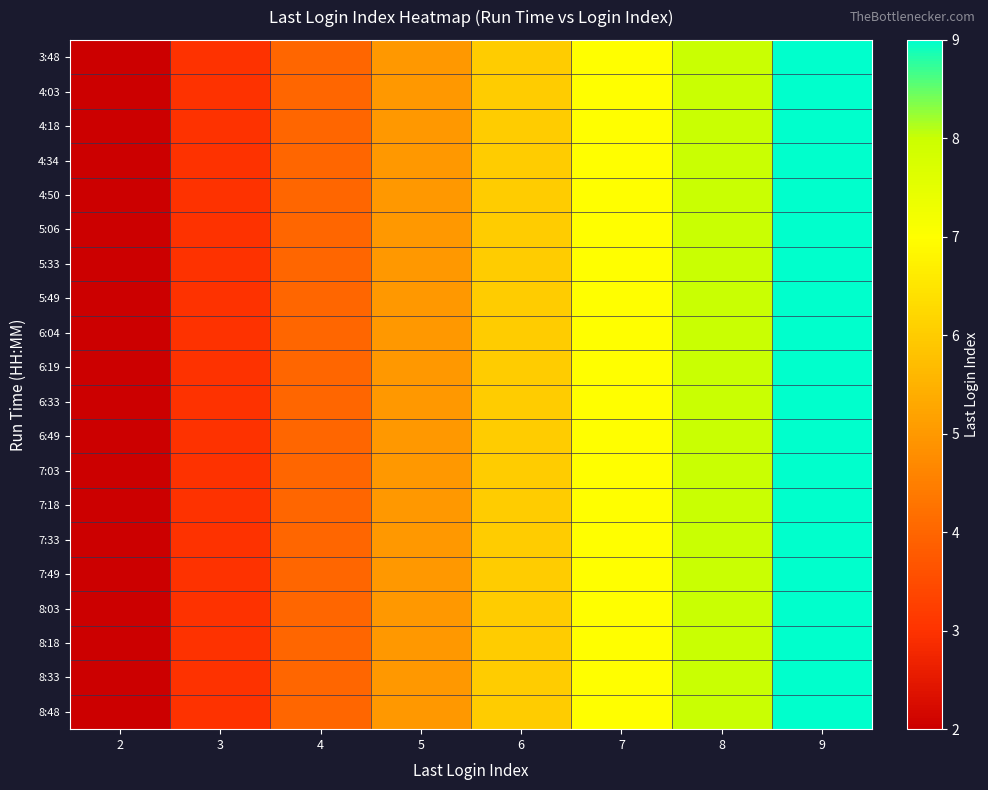

Which series changed the most between 7 and 9?

3:48